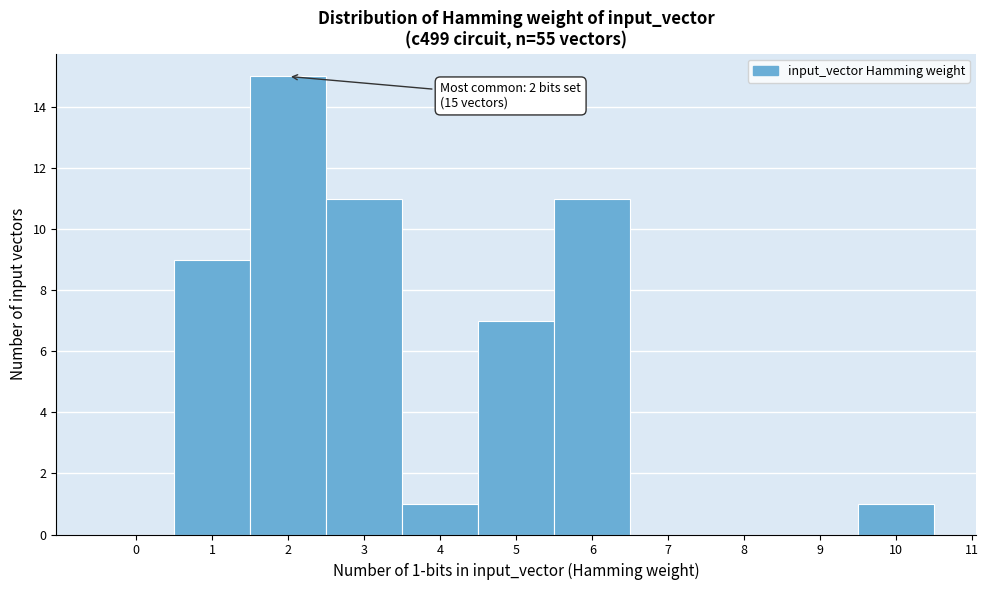

Which range on the x-axis has the tallest bar?

1.5 to 2.5